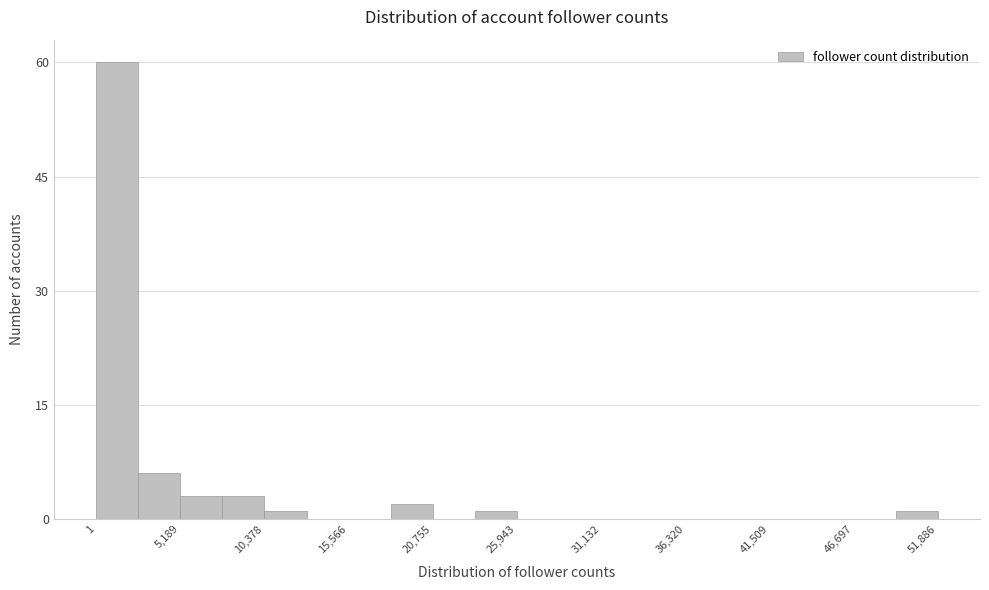

Around what value on the x-axis is the tallest bar? Give the approximate position of its centre, as read against the axis.

1000